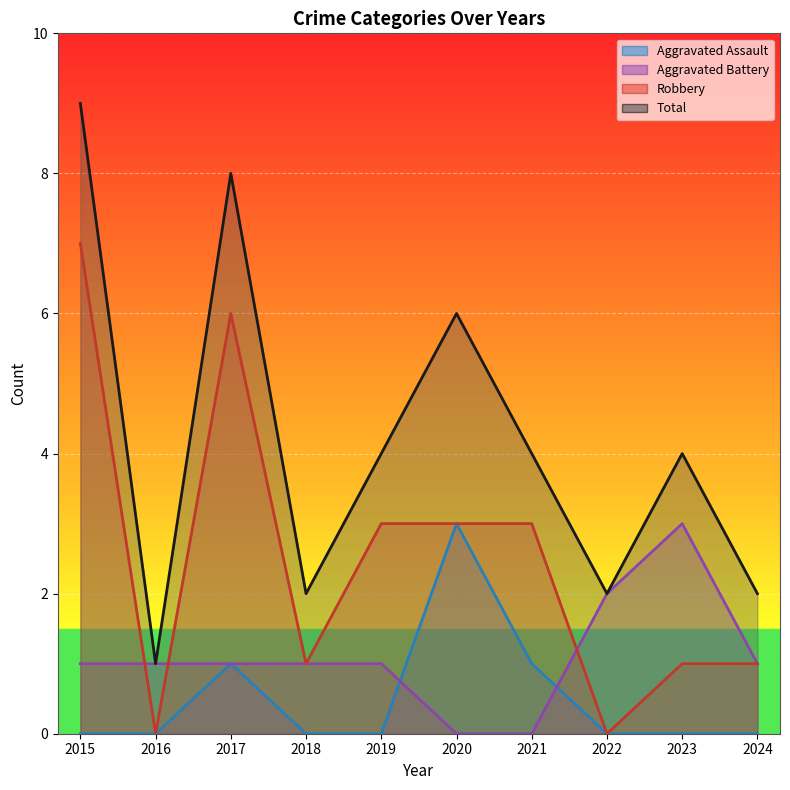

Reading left to right, what are all the values shown in this chart?

Aggravated Assault: 2015=0	2016=0	2017=1	2018=0	2019=0	2020=3	2021=1	2022=0	2023=0	2024=0
Aggravated Battery: 2015=1	2016=1	2017=1	2018=1	2019=1	2020=0	2021=0	2022=2	2023=3	2024=1
Robbery: 2015=7	2016=0	2017=6	2018=1	2019=3	2020=3	2021=3	2022=0	2023=1	2024=1
Total: 2015=9	2016=1	2017=8	2018=2	2019=4	2020=6	2021=4	2022=2	2023=4	2024=2